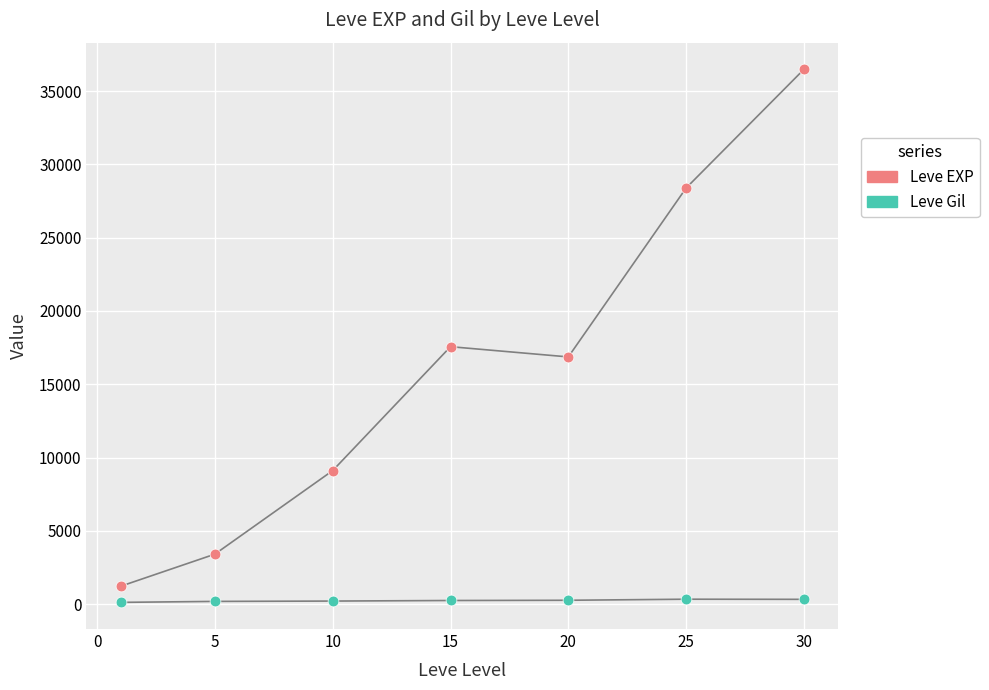

Which series contains the lowest Y value?

Leve Gil